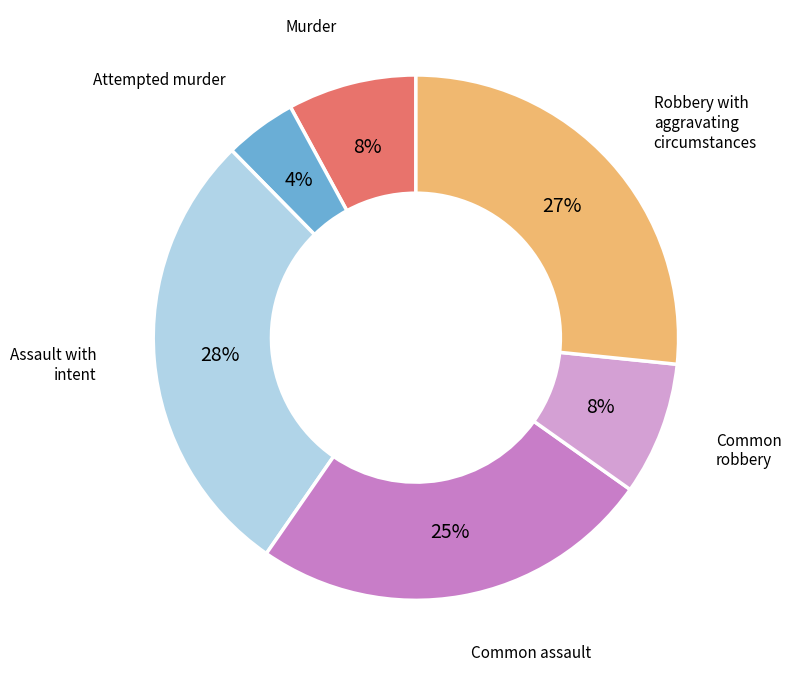

Count the number of slices in the pie.

6